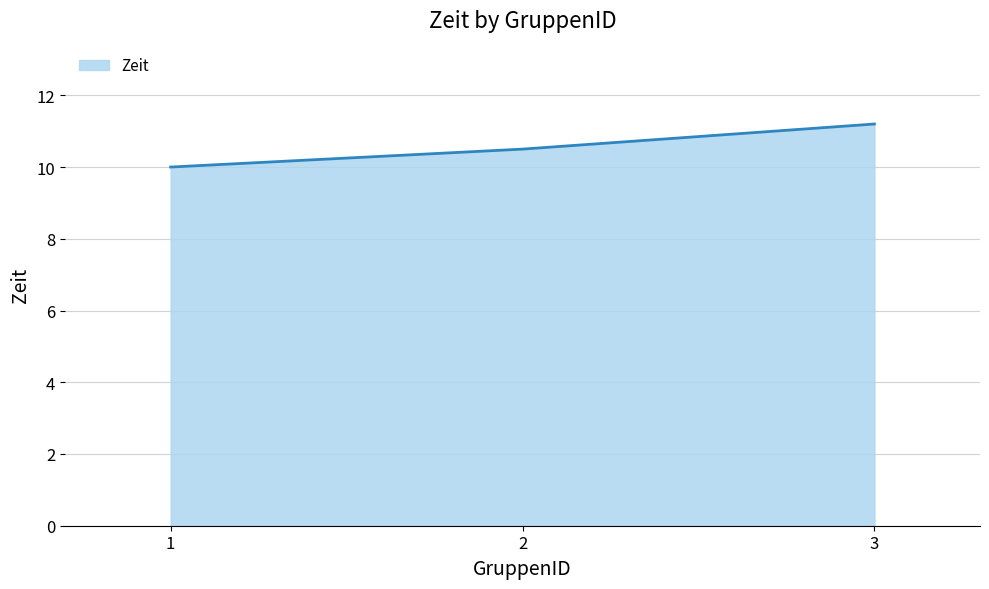

Where is the data nearest to the value 10?

1